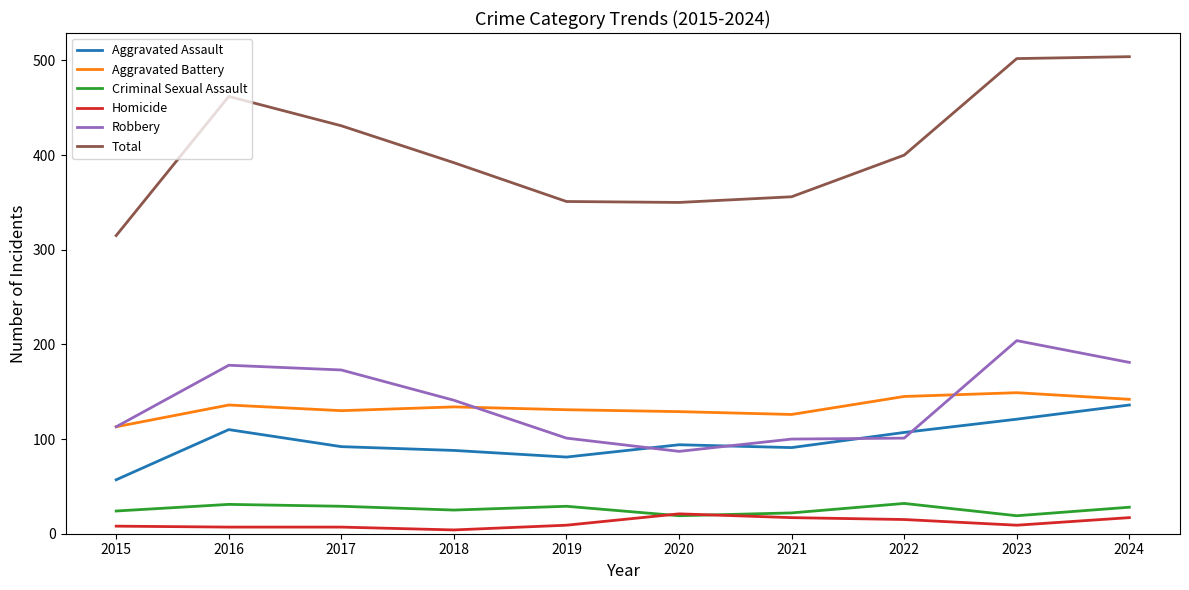

Which series changed the most between 2021 and 2024?

Total